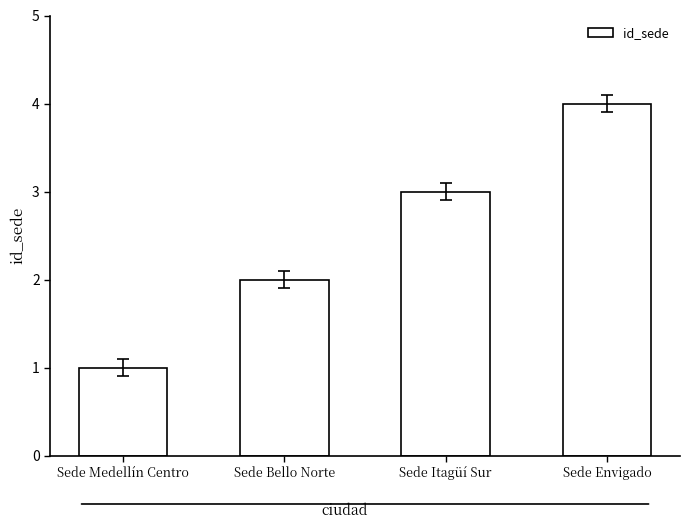

True or false: the data shows 1 at Sede Medellín Centro.

True